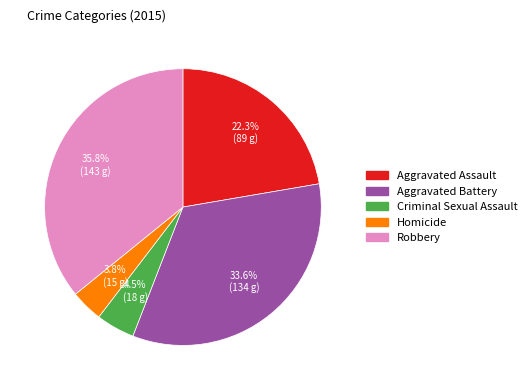

To the nearest percent, what portion does Robbery represent?

36%